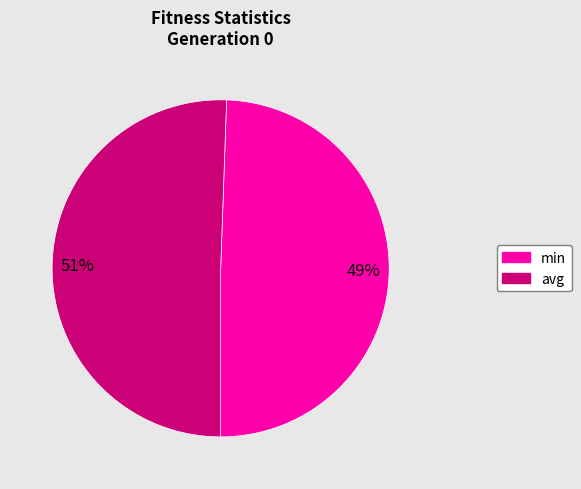

Which has a higher value, avg or min?

avg